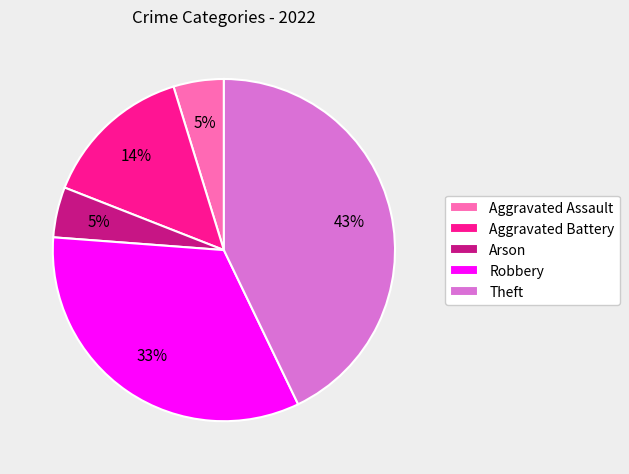

Which has a higher value, Arson or Theft?

Theft